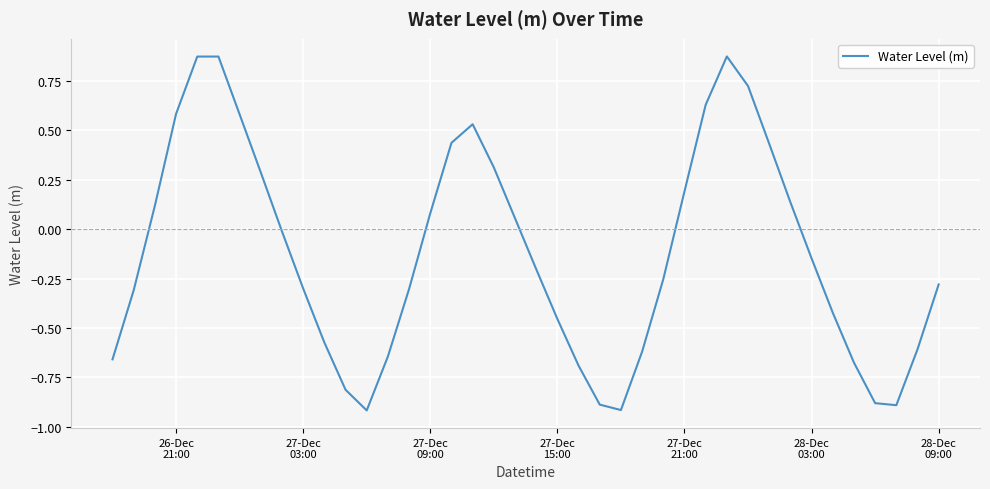

What is the sum of all values?

-4.7